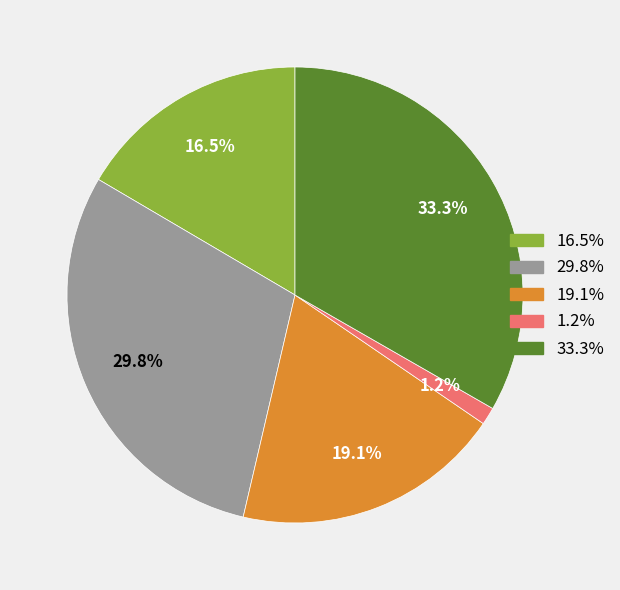

Does any single category account for the majority?

No